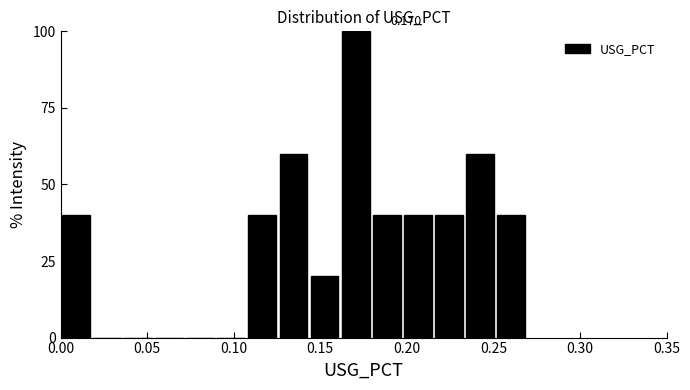

Read against the x-axis, roughly where is the centre of the tallest bar?

0.170